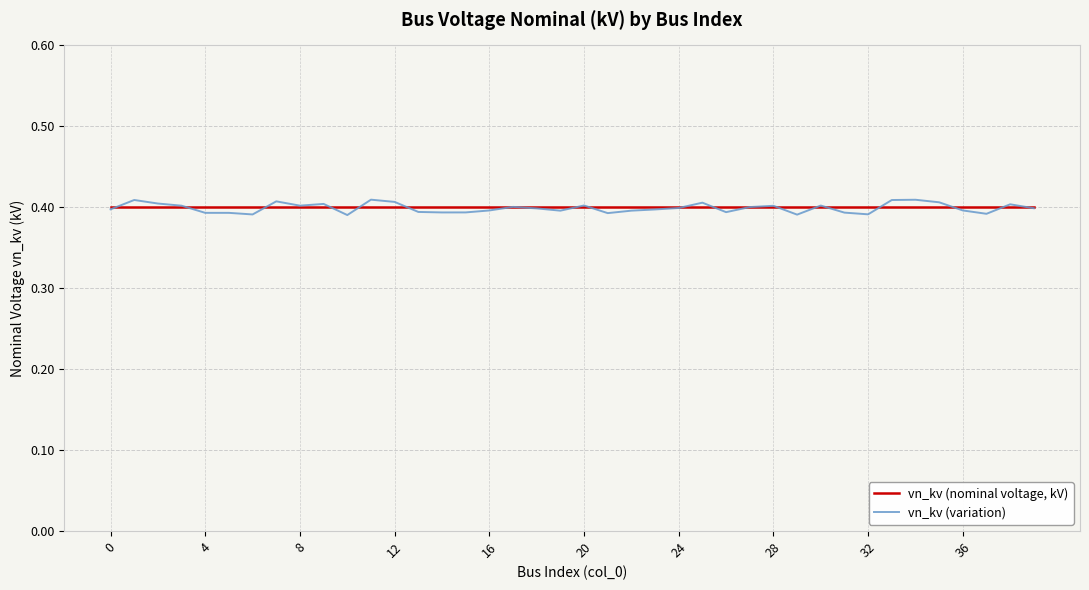

List the series in order of their peak value, highest first.

vn_kv (variation), vn_kv (nominal voltage, kV)